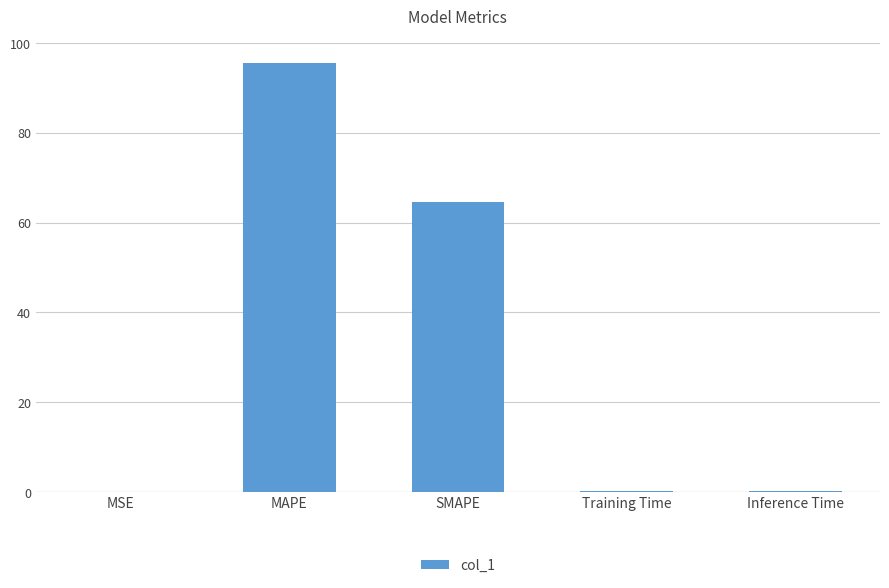

The chart shows a value of 0.0 at MSE. True or false?

True